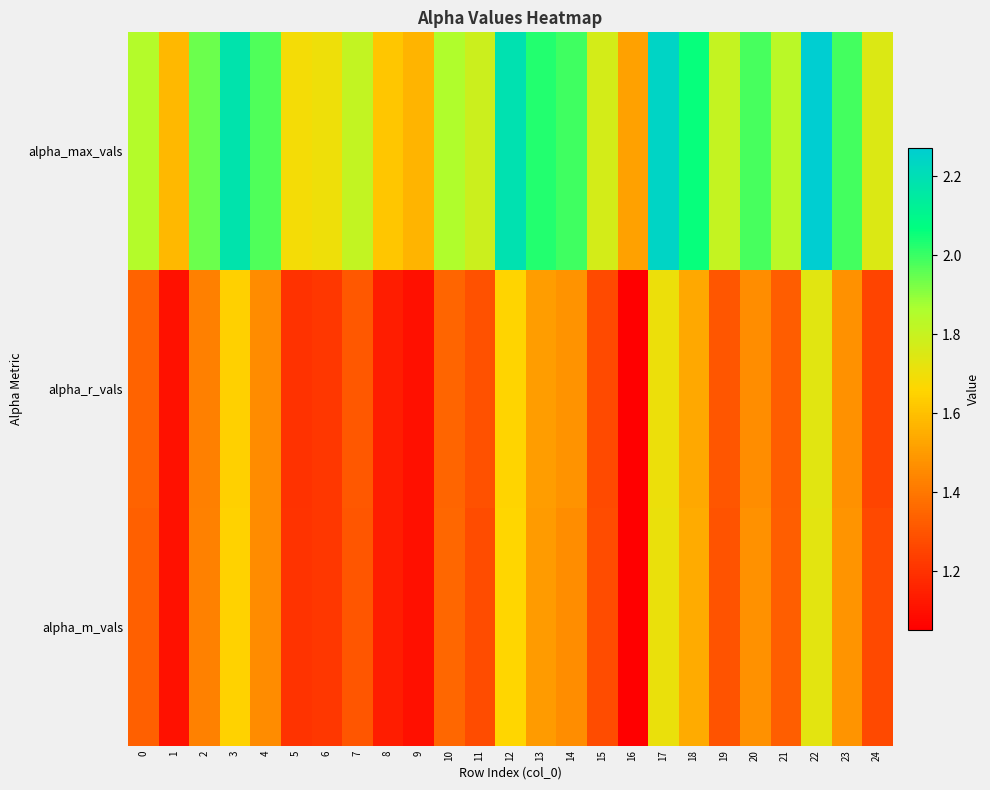

How many distinct data groups are displayed?

3